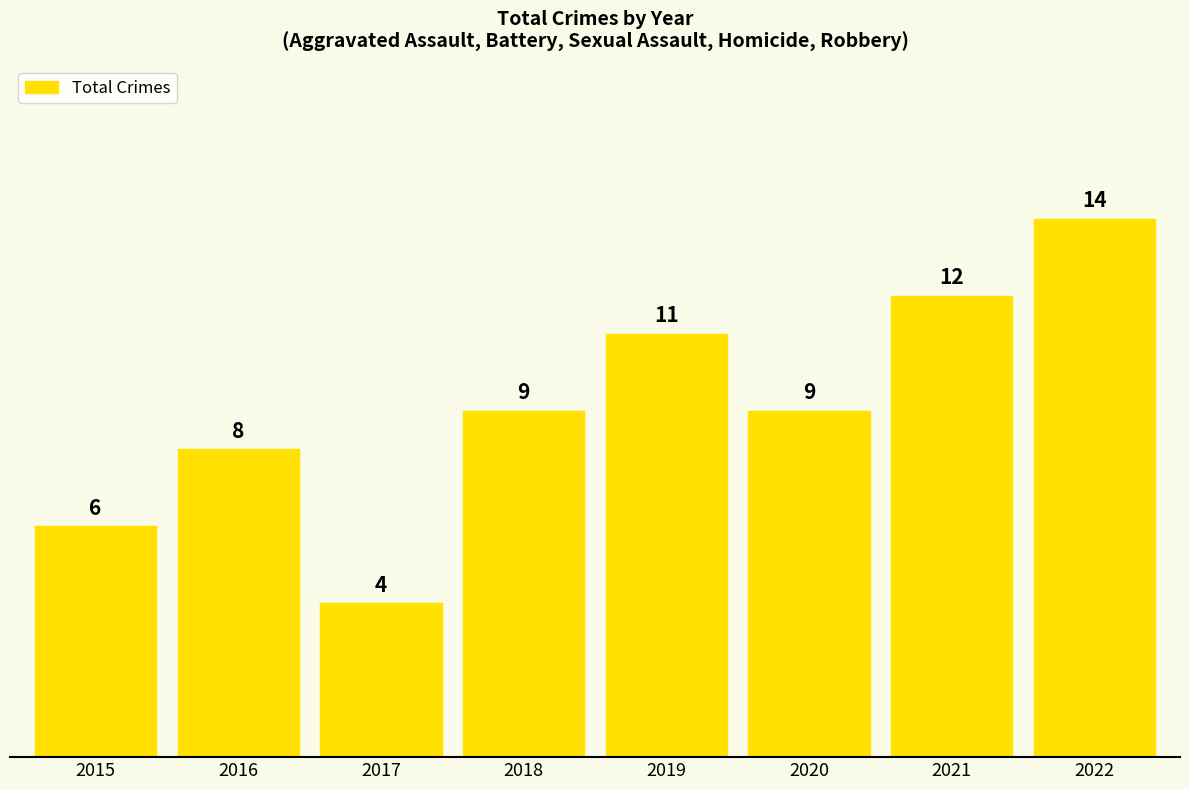

What is the minimum value shown in the chart?

4